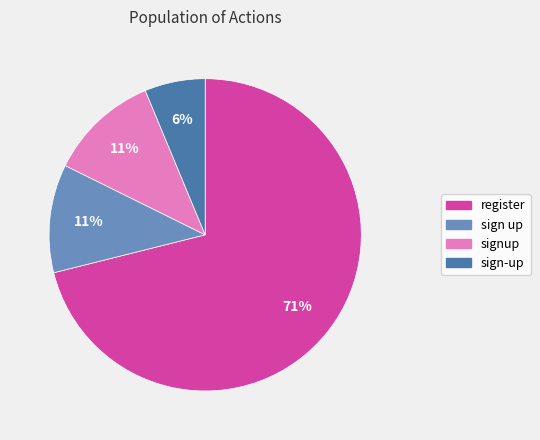

What is the largest slice in the pie chart?

register